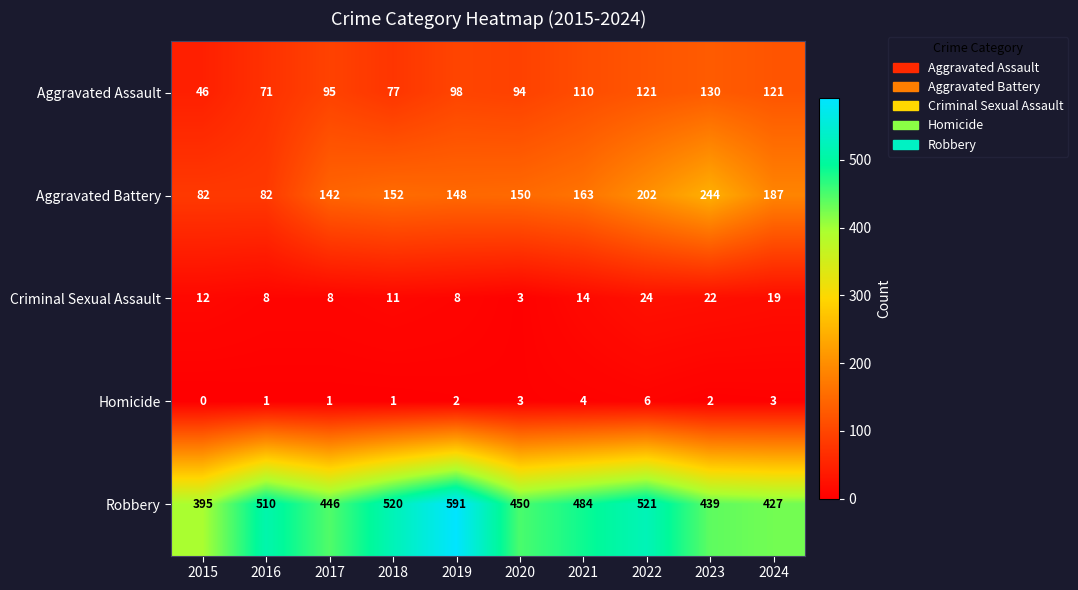

The value of Homicide at 2018 is 2. True or false?

False